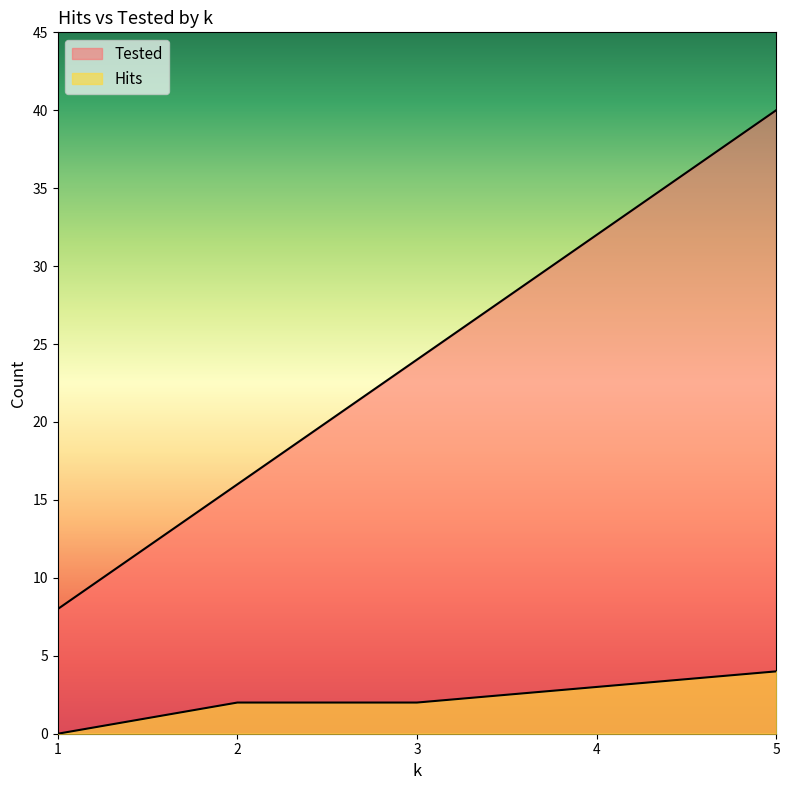

What is the difference between the Tested values at 4 and 5?

8